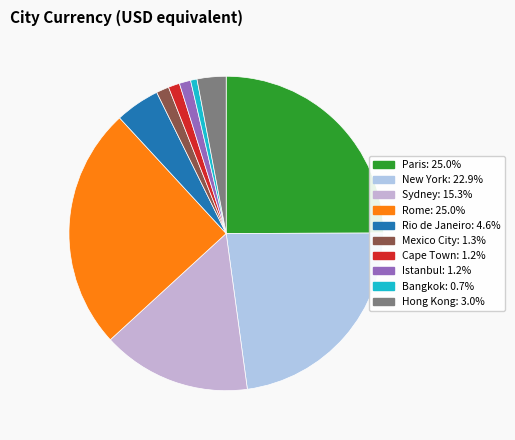

Is there any slice that represents more than half of the pie?

No